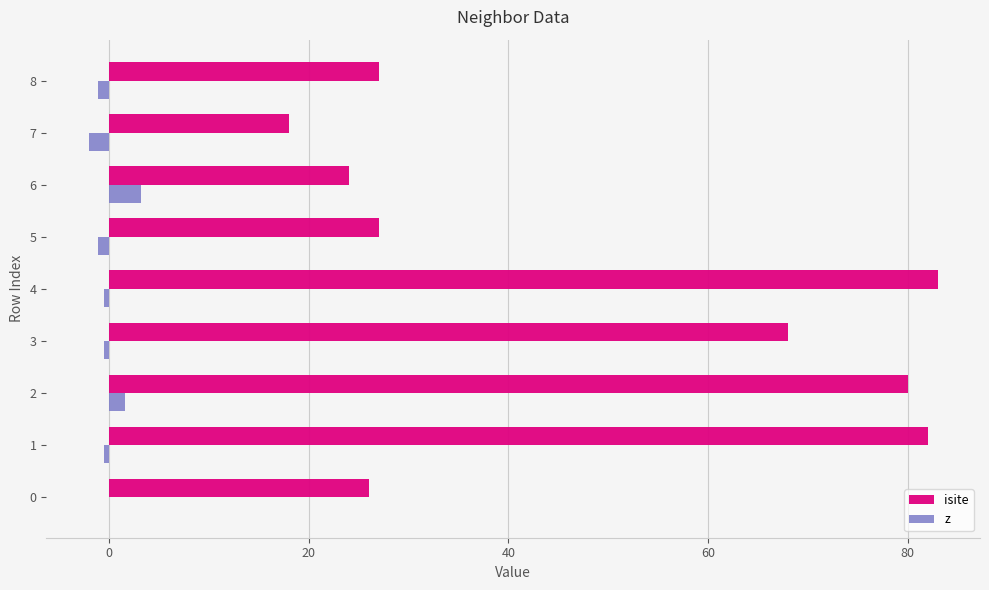

How many data points does each series have?

9